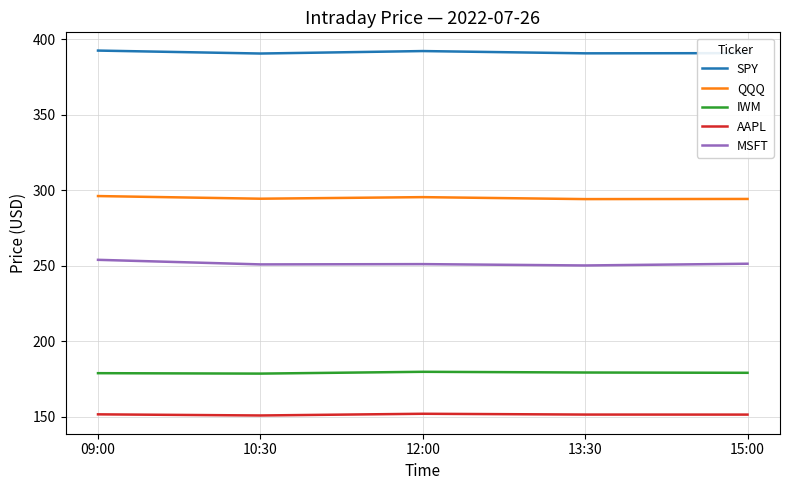

What are all the series names shown in the legend?

SPY, QQQ, IWM, AAPL, MSFT